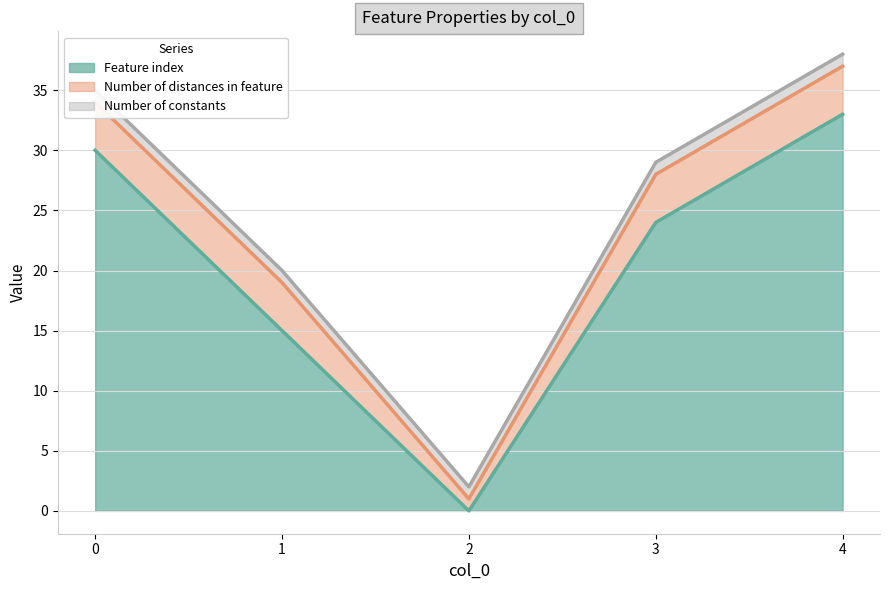

At which category is the sum across all series the highest?

4